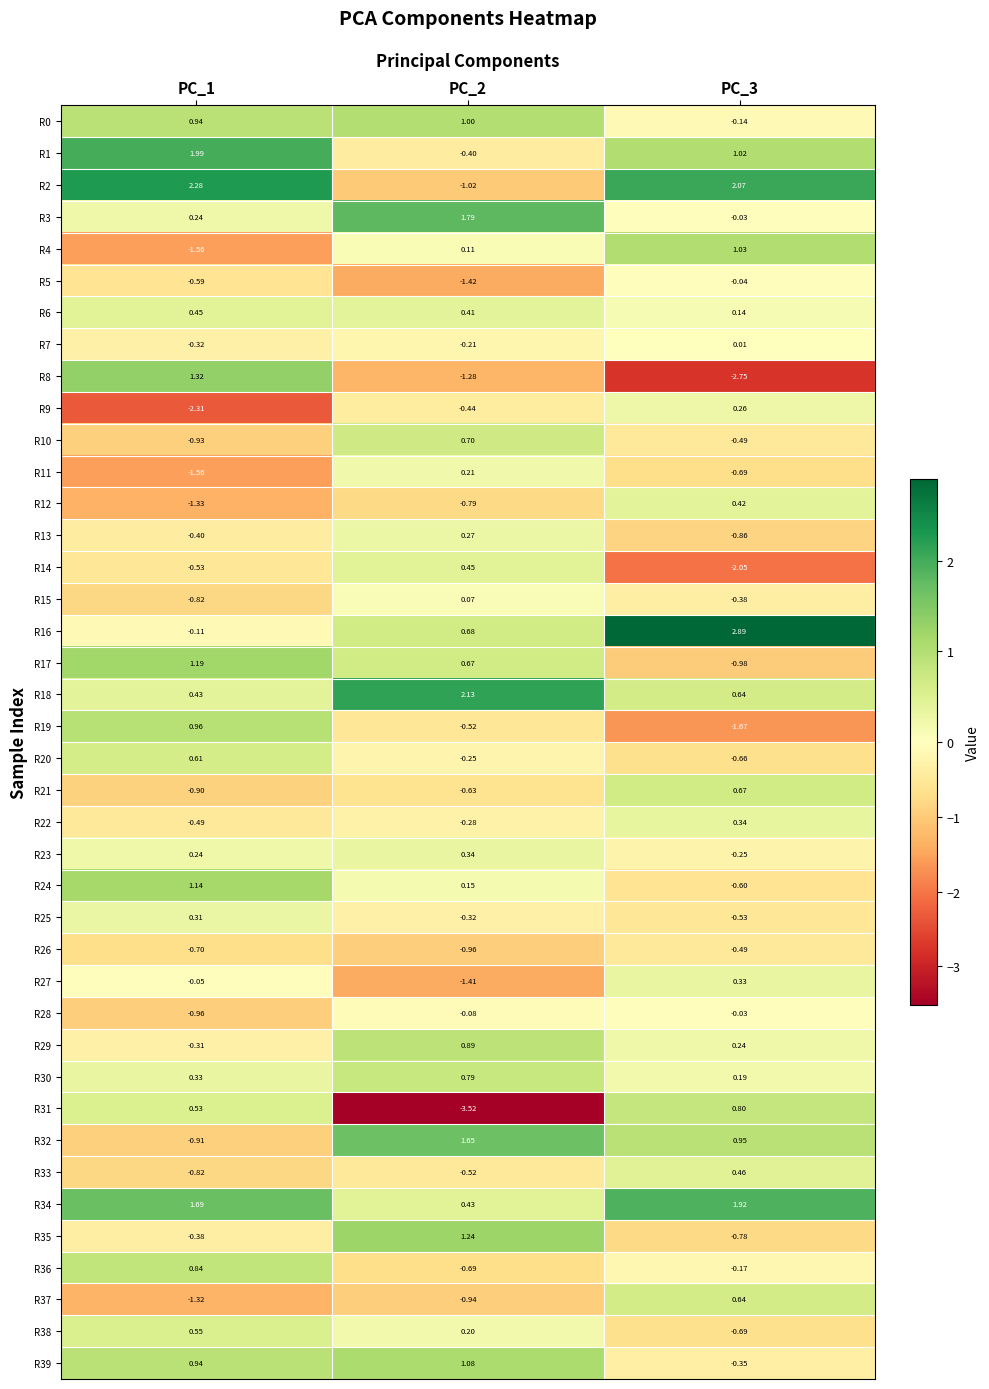

At how many categories does at least one series exceed 0?

3